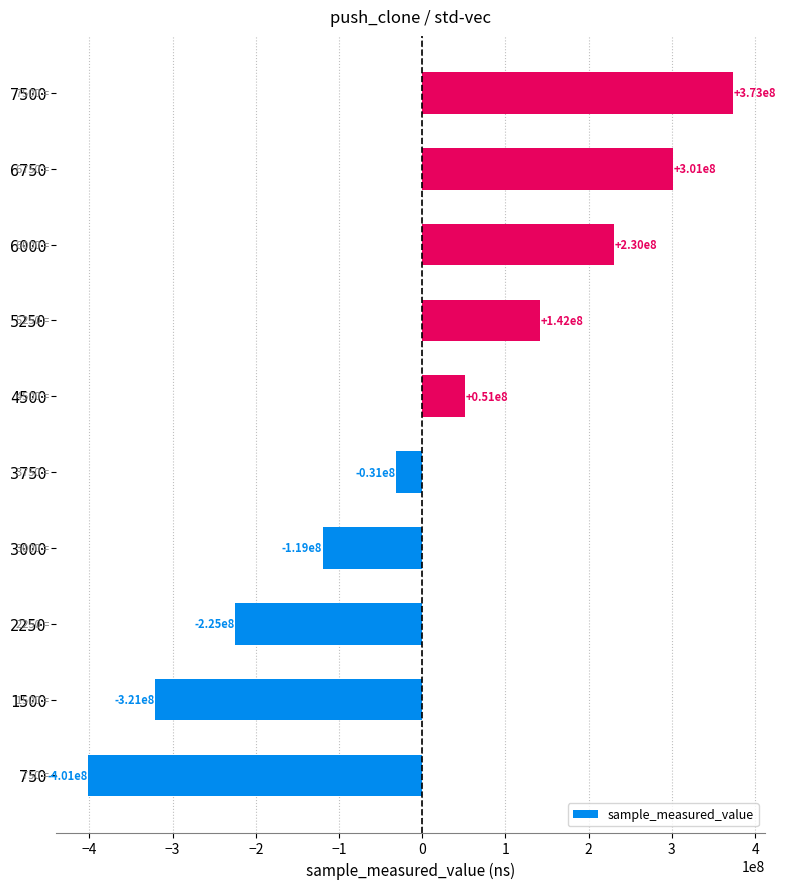

Are the bars horizontal?

Yes